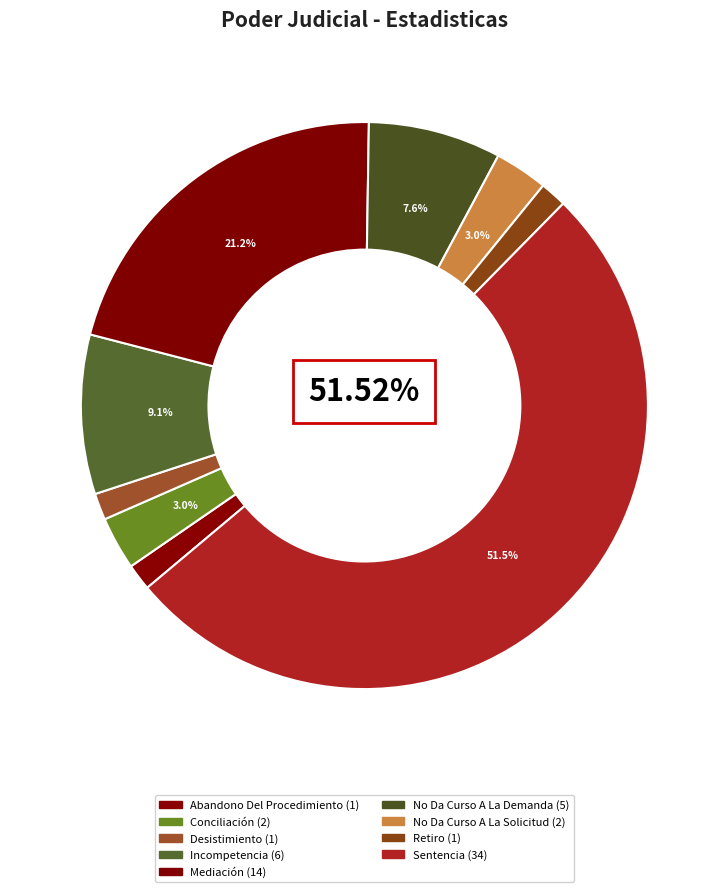

Which category has the smallest portion of the pie?

Abandono Del Procedimiento